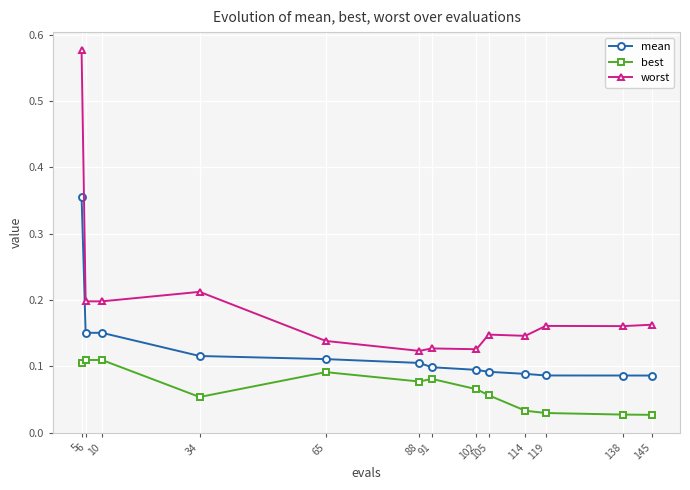

At how many categories does at least one series exceed 0?

13